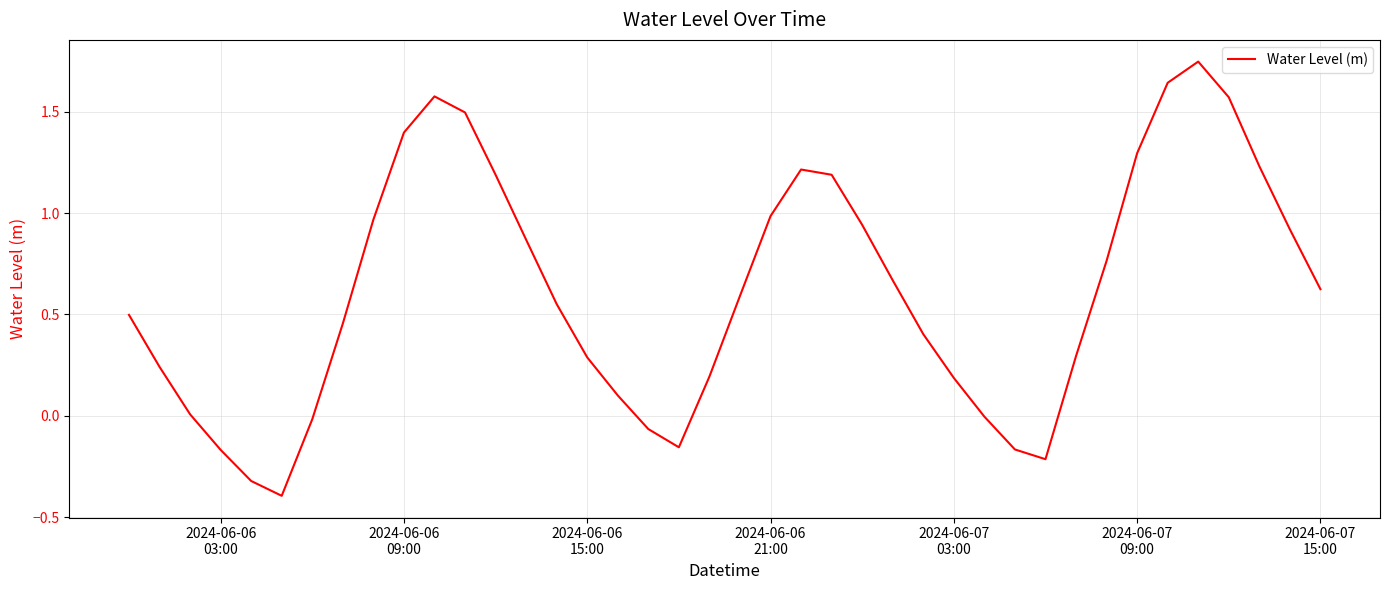

What is the difference between the maximum and minimum values?

2.1